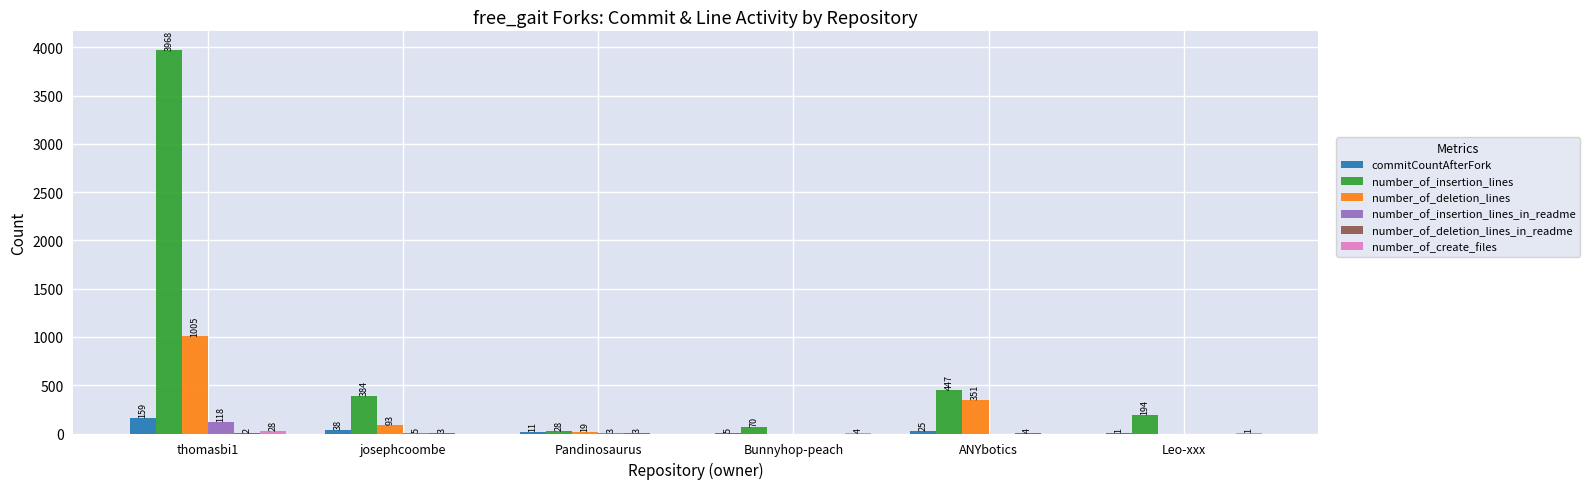

At which category is the sum across all series the highest?

thomasbi1